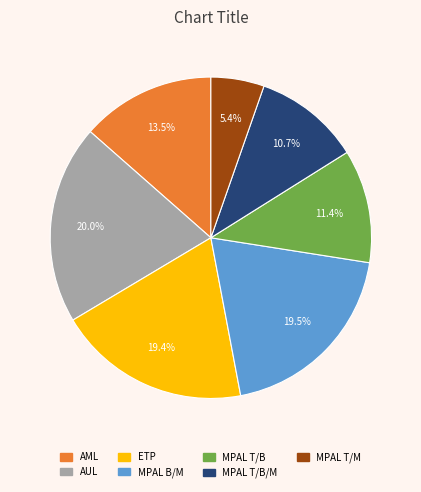

Combined, do MPAL B/M and MPAL T/B/M account for over 50%?

No